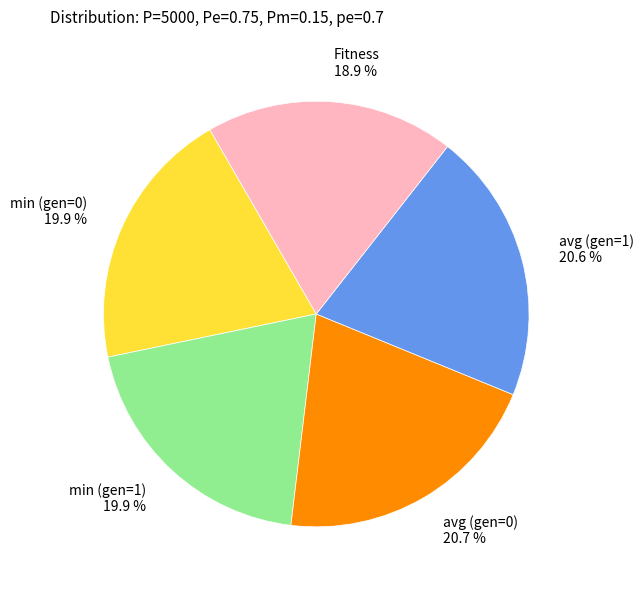

Is it true that avg (gen=1) is 14% of the pie?

False